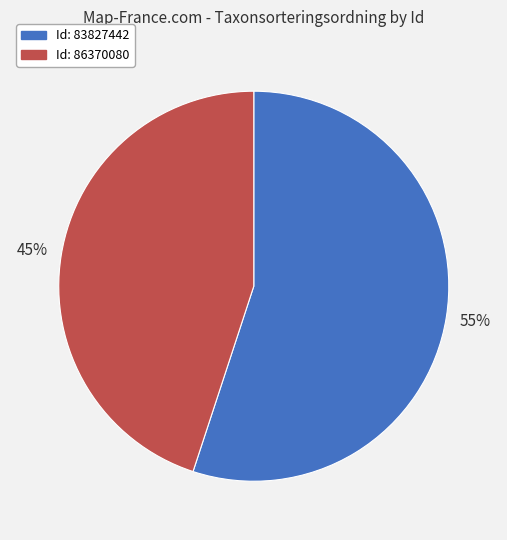

Which has a higher value, Id: 86370080 or Id: 83827442?

Id: 83827442